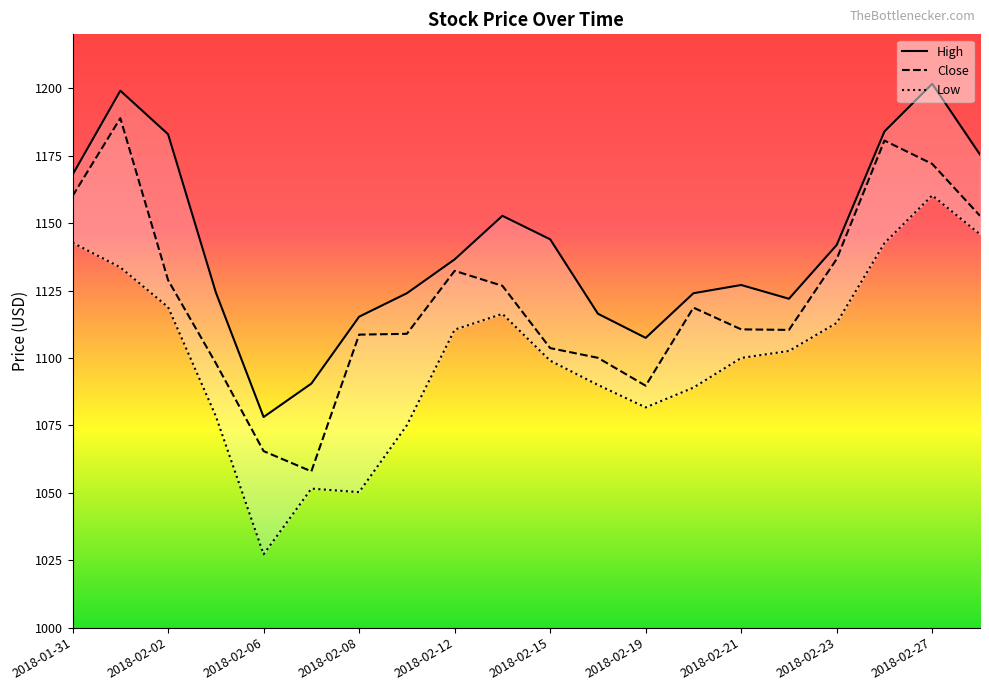

Is the value of Close at 2018-02-19 greater than the value of High at 13?

No